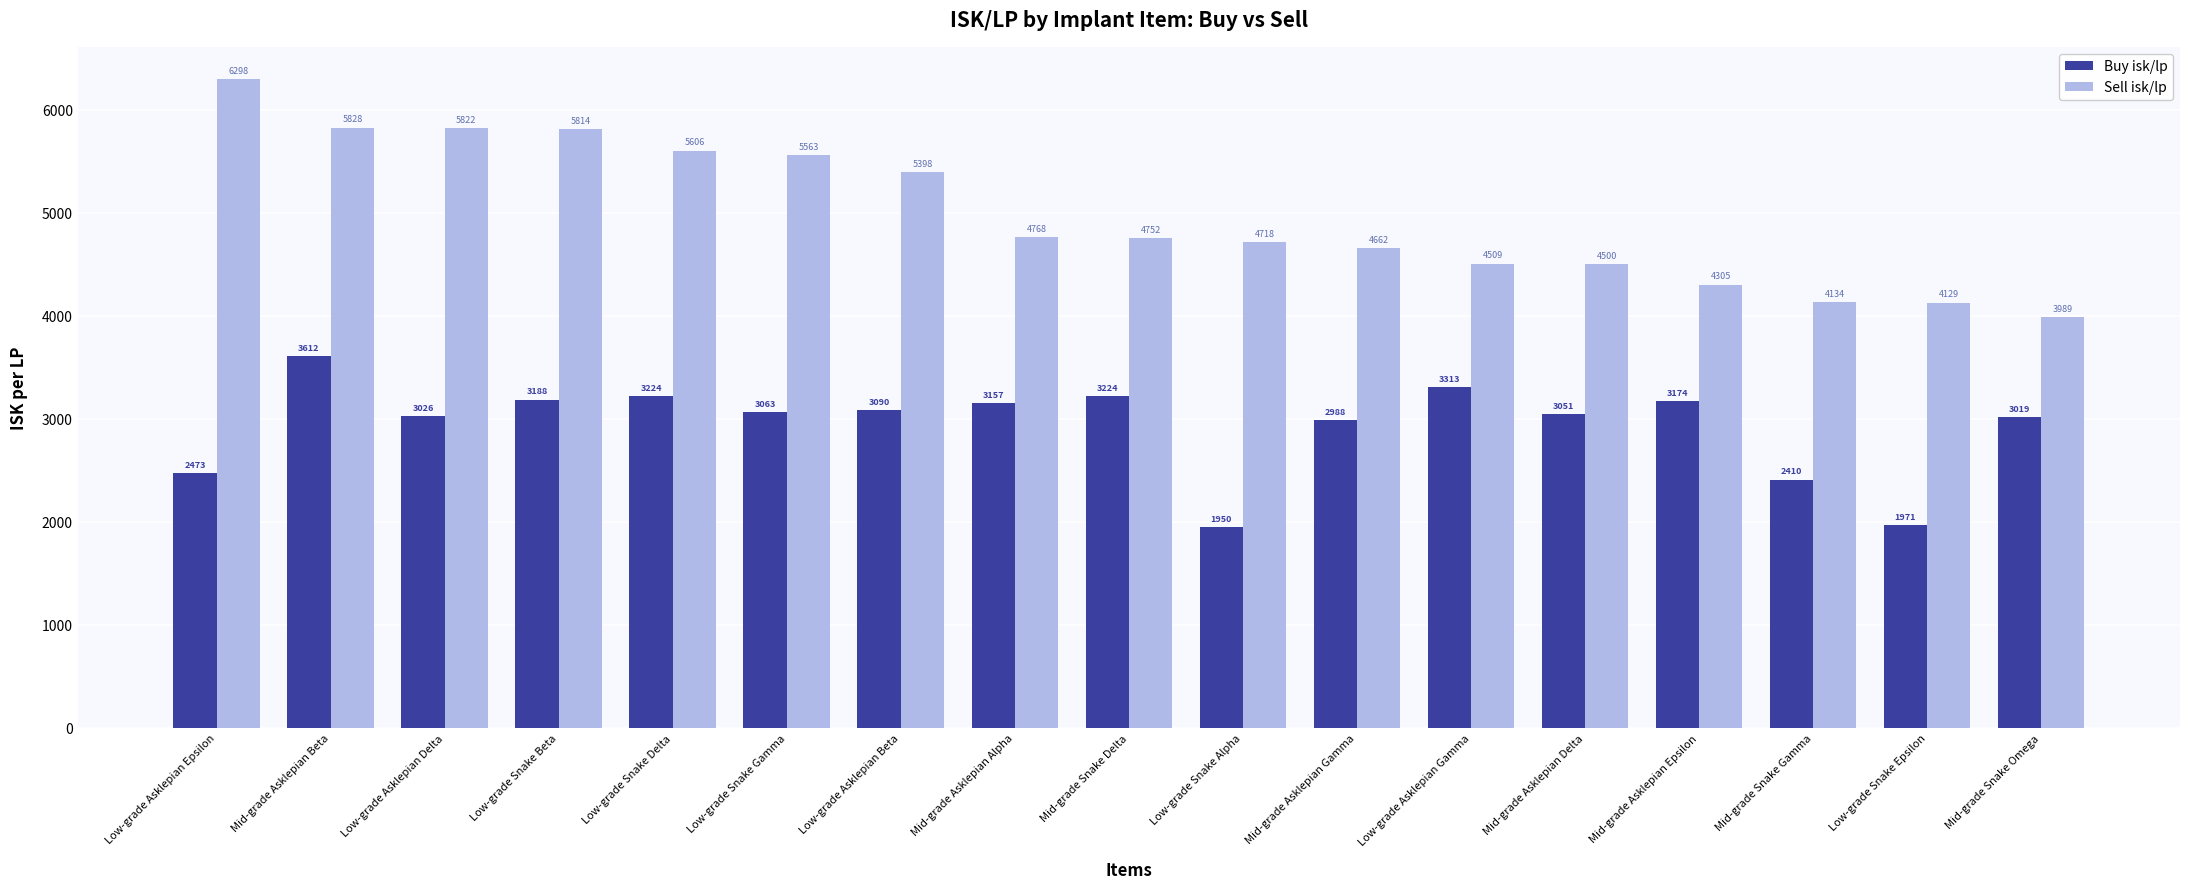

What is the difference between the maximum and minimum values in the Sell isk/lp series?

2308.4